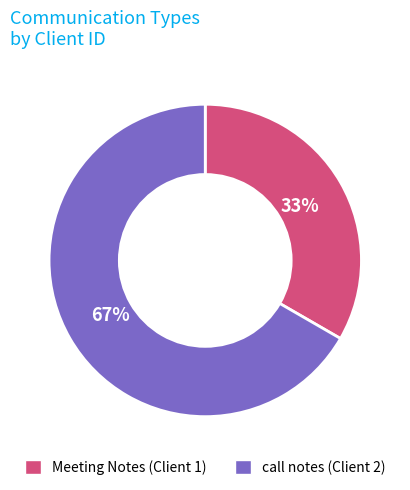

To the nearest percent, what portion does call notes represent?

67%